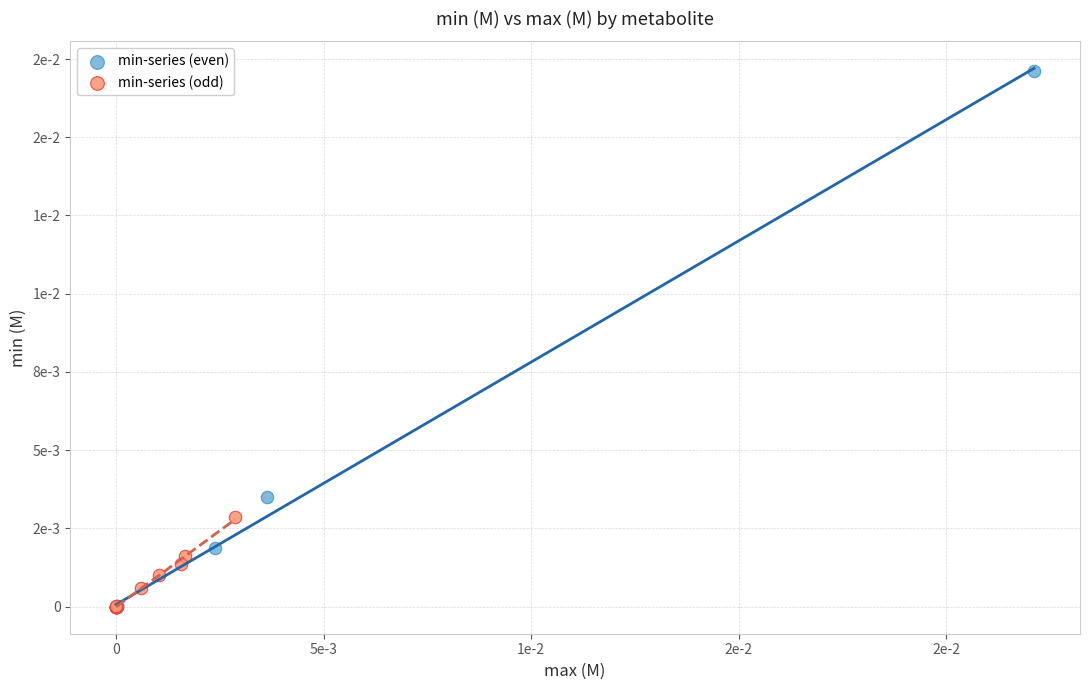

Which series has the widest spread of Y values?

min-series (even)